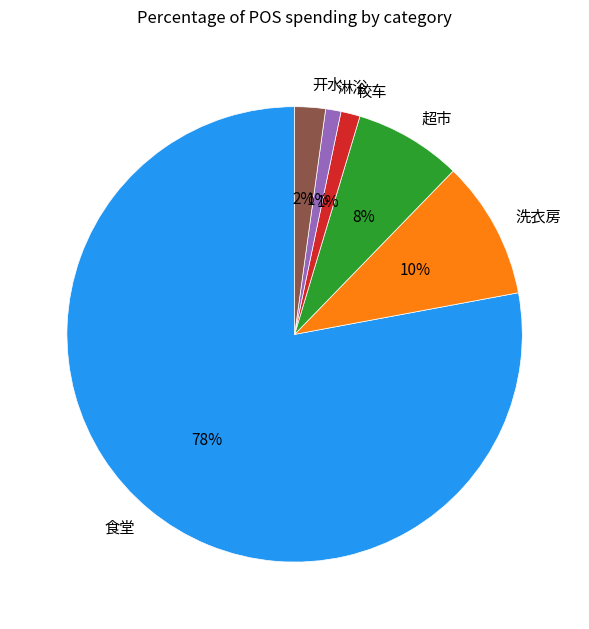

Is it true that 超市 is 8% of the pie?

True